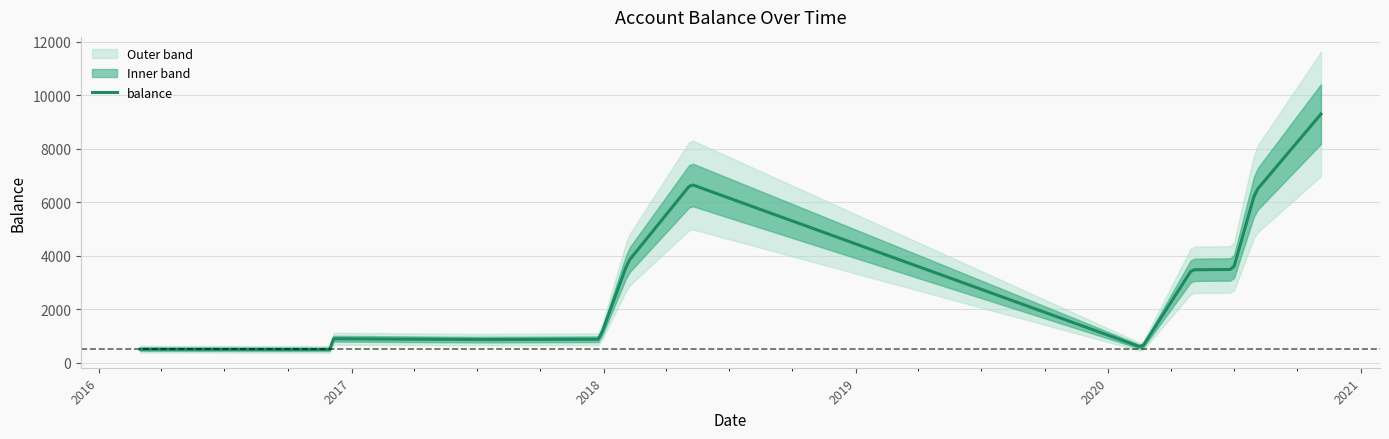

What is the minimum value shown in the chart?

492.0